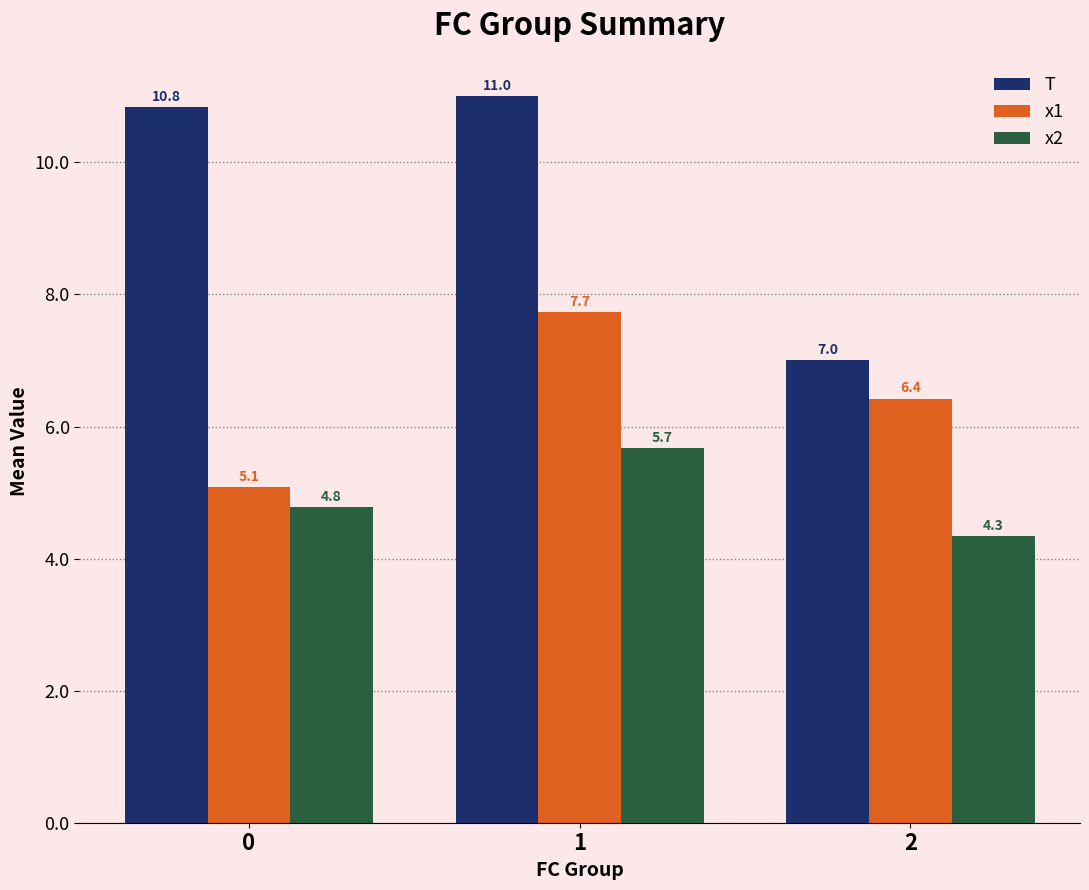

What is the sum of all x2 values?

14.8